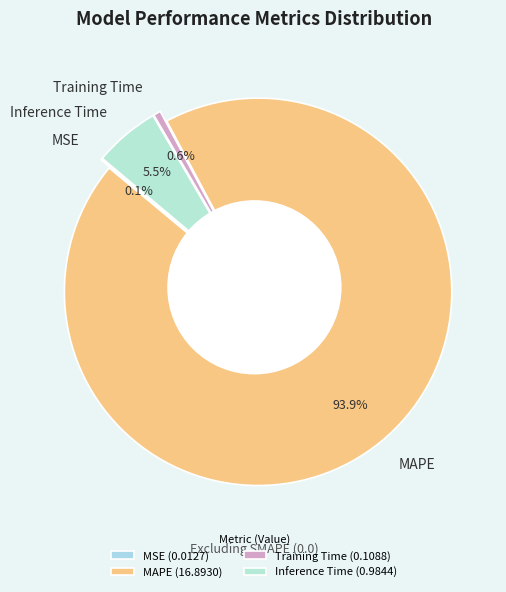

Is the sum of MAPE and Inference Time greater than half?

Yes